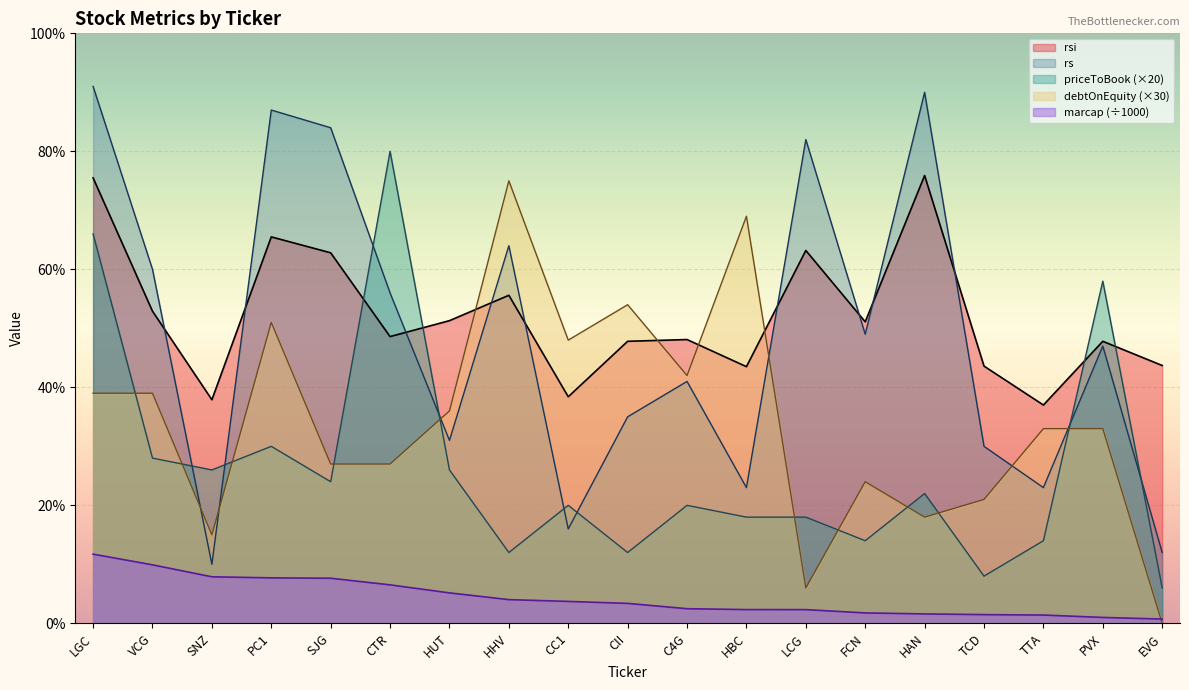

What is the value of the marcap point at the 8th from the left?

4.0